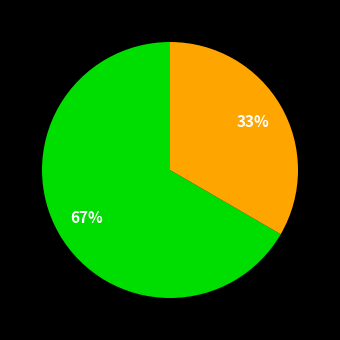

Count the number of slices in the pie.

2